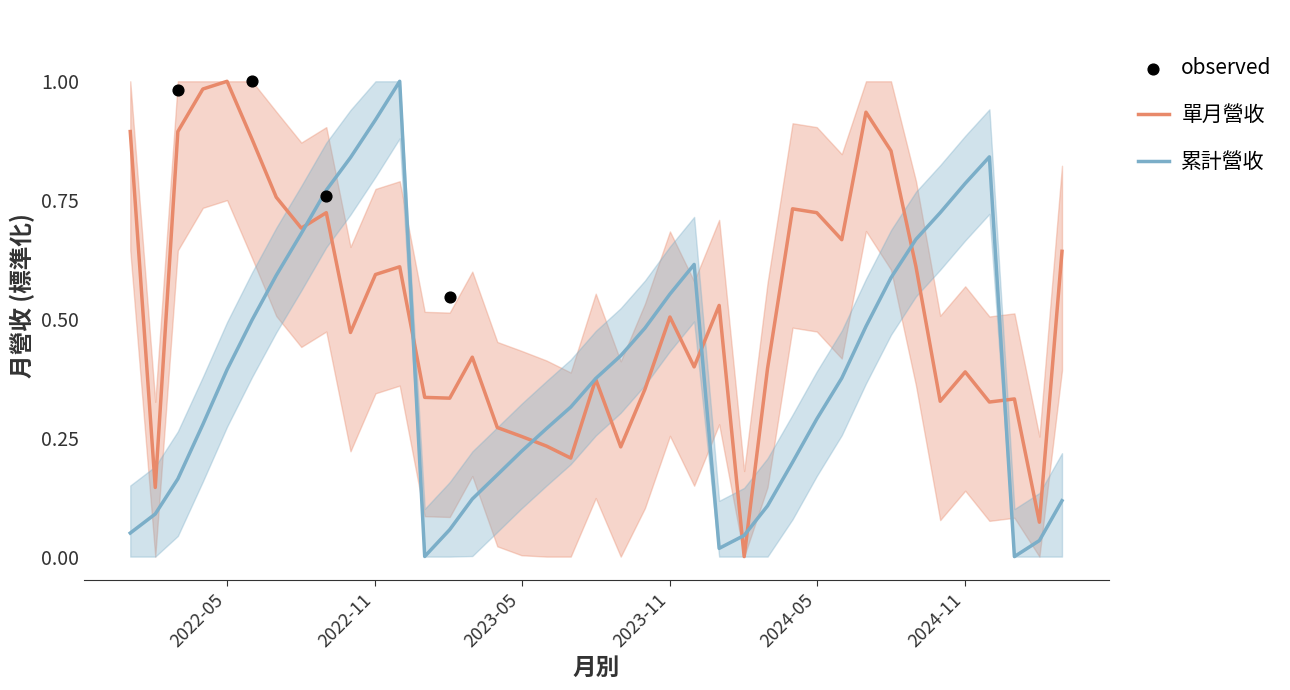

Which series has the largest Y range (max minus min)?

單月營收(億)